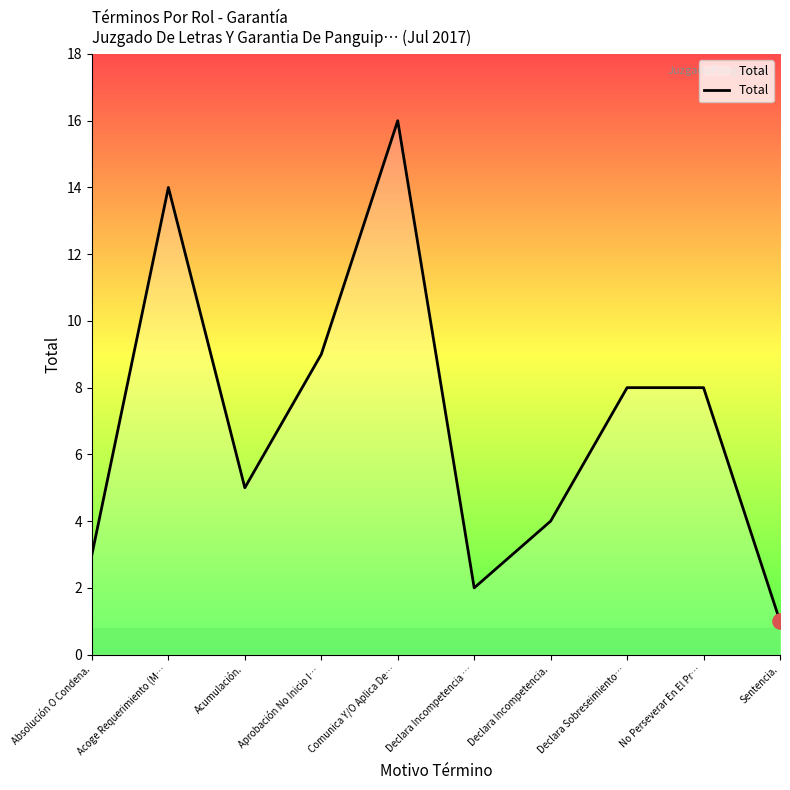

Between Declara Incompetencia … and Acoge Requerimiento (M…, which is larger?

Acoge Requerimiento (M…